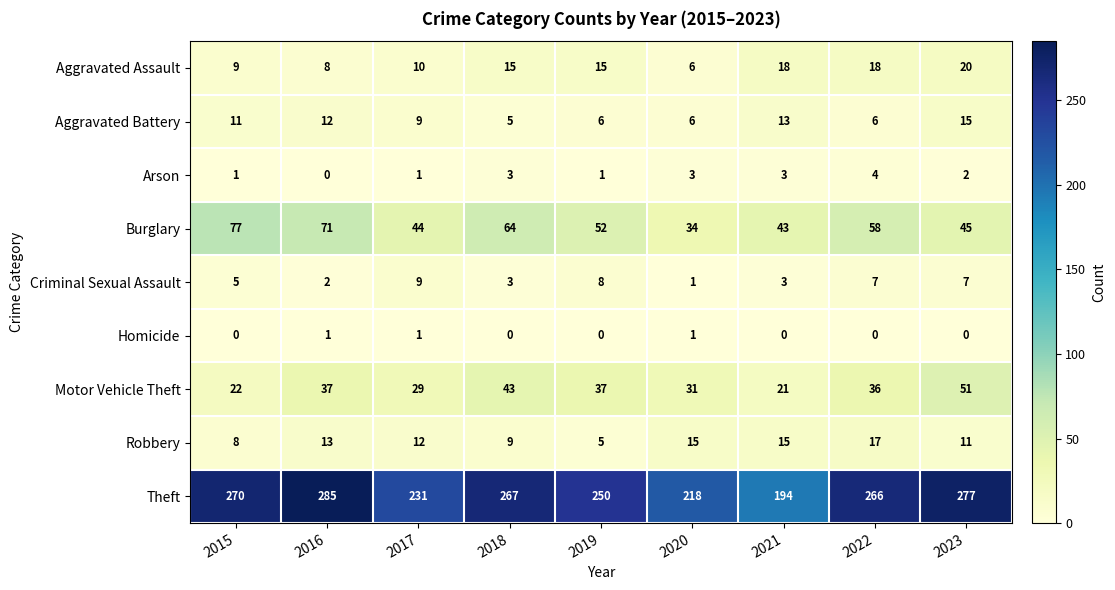

The value of Aggravated Assault at 2023 is 20. True or false?

True